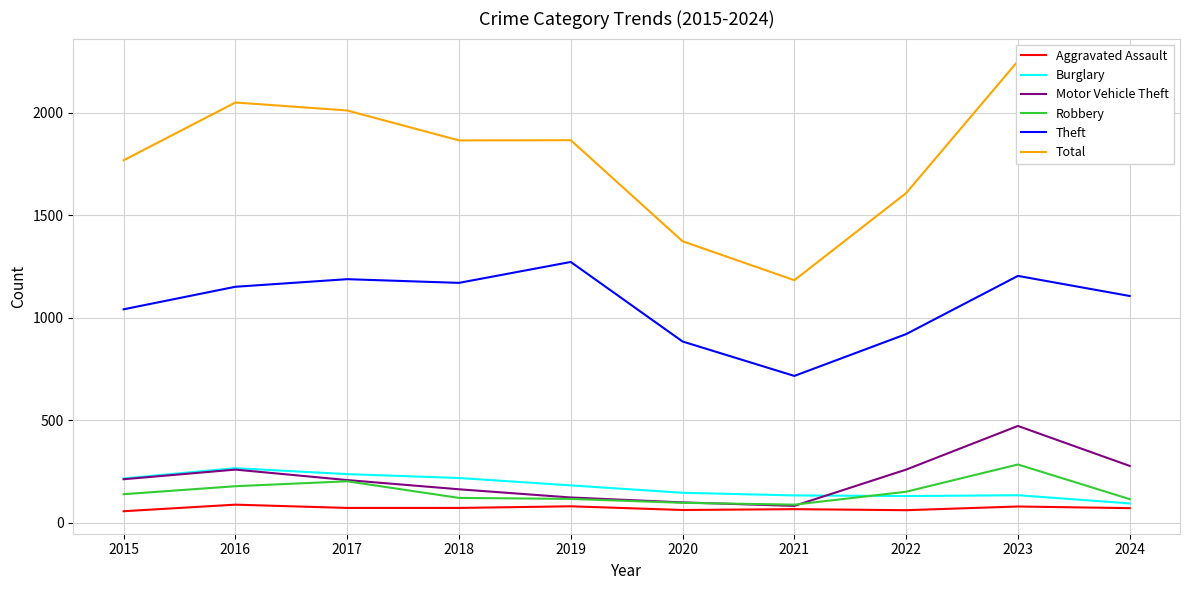

At which label does Motor Vehicle Theft first exceed 212?

2016